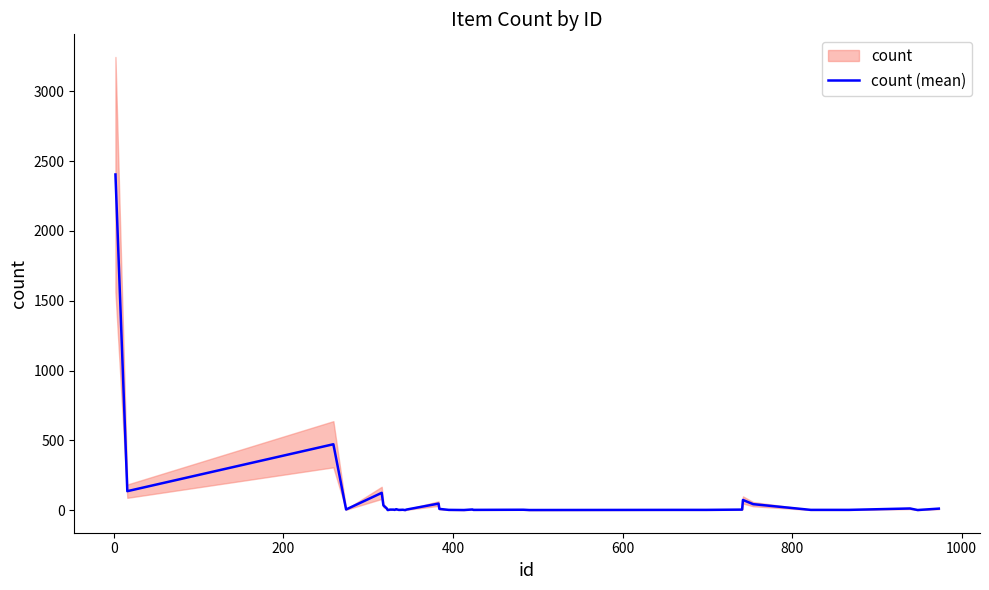

Does the chart display data point markers on the line(s)?

No